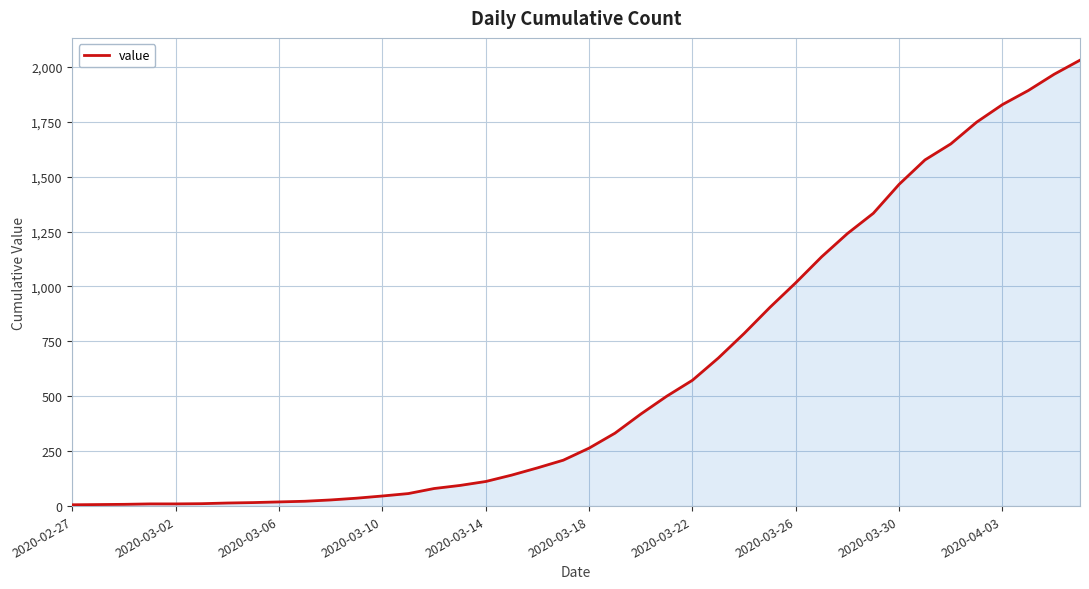

What is the maximum value shown in the chart?

2030